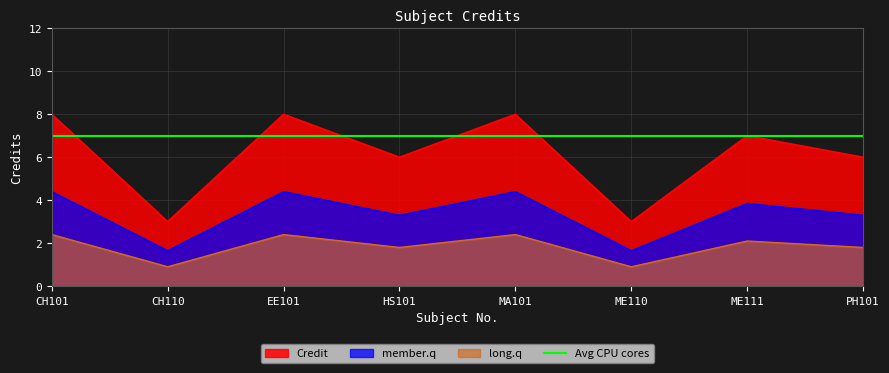

What is the label of the 3rd point from the left?

EE101